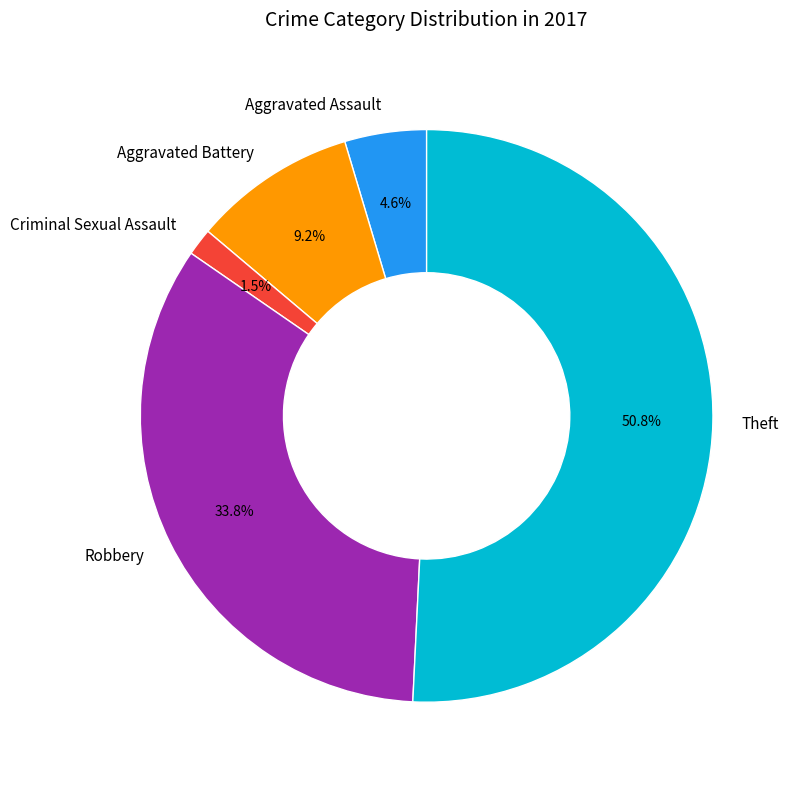

Which has a higher value, Aggravated Battery or Aggravated Assault?

Aggravated Battery